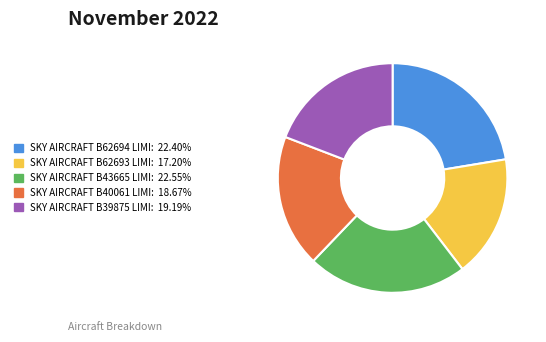

Is there any slice that represents more than half of the pie?

No